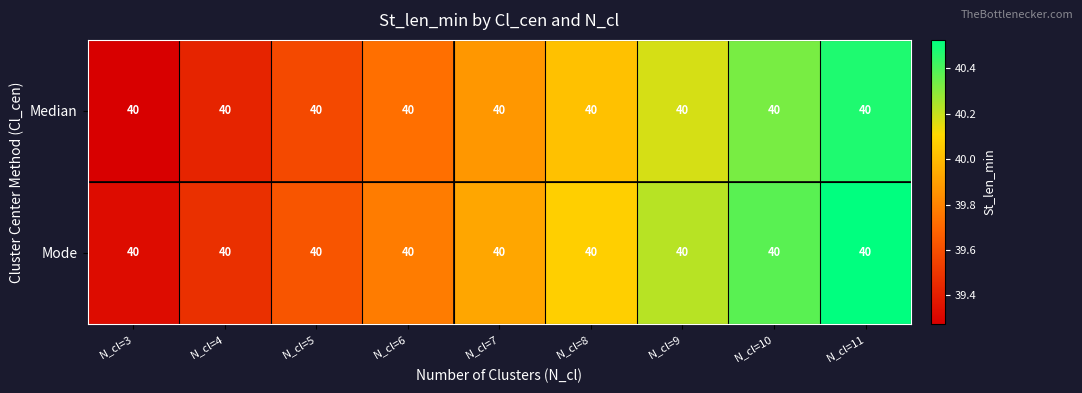

At how many categories does at least one series exceed 39?

9